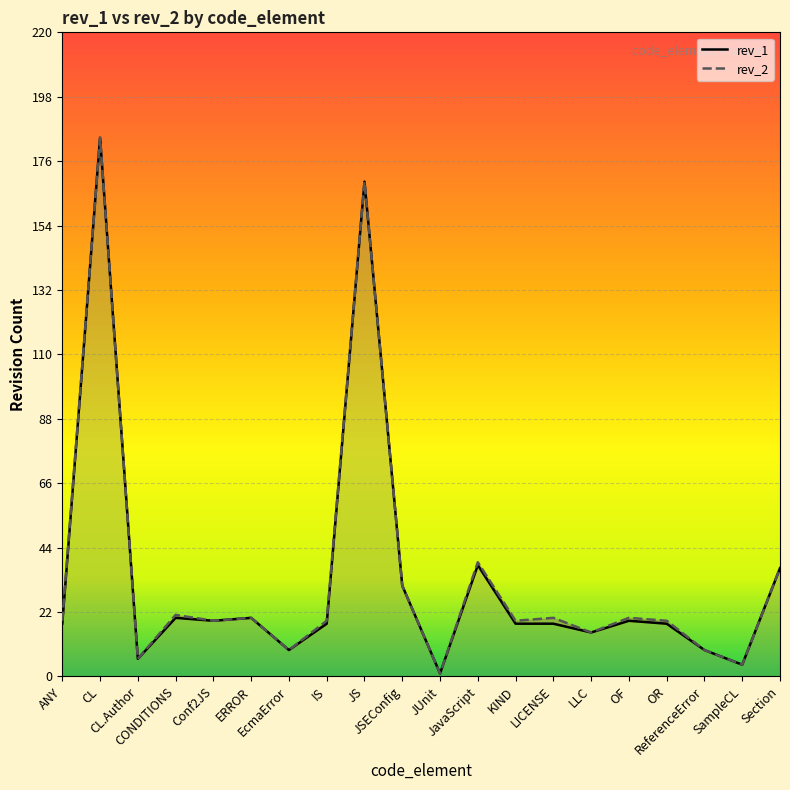

Between CL.Author and JUnit, which series saw the biggest shift?

rev_1